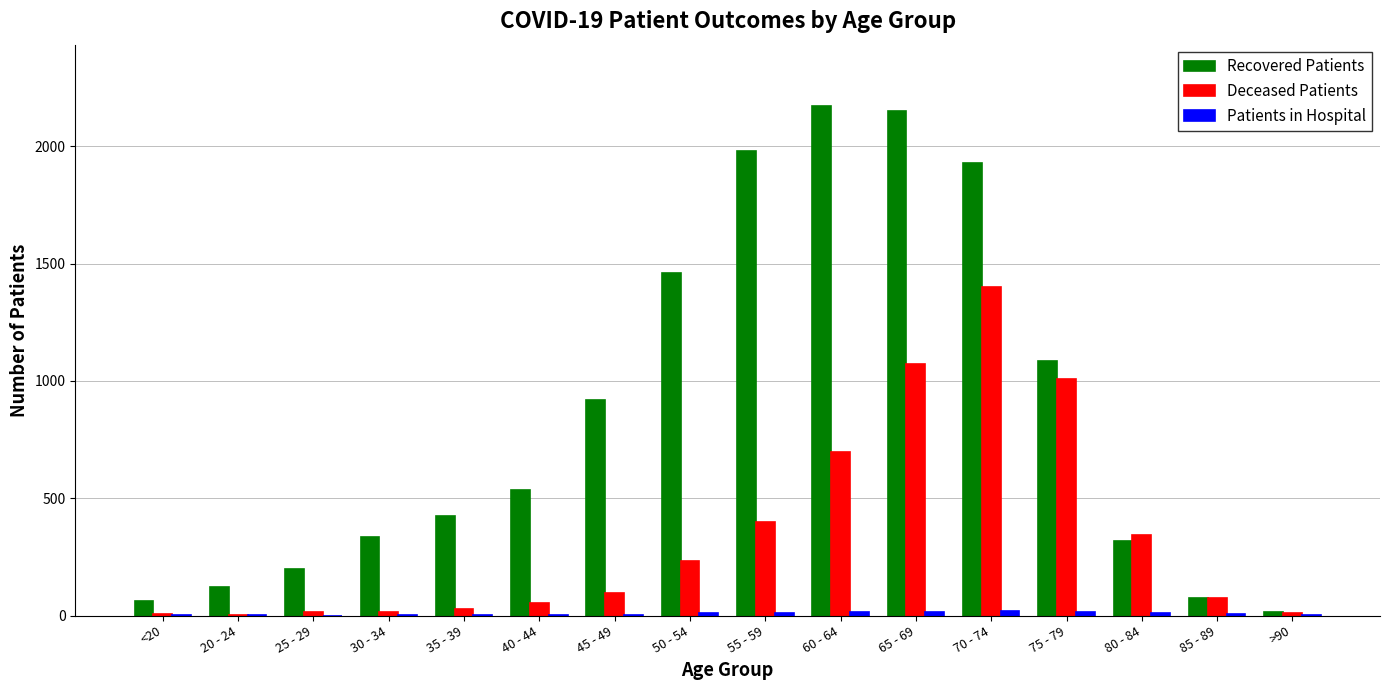

Between 40 - 44 and 45 - 49, which series saw the biggest shift?

Recovered Patients